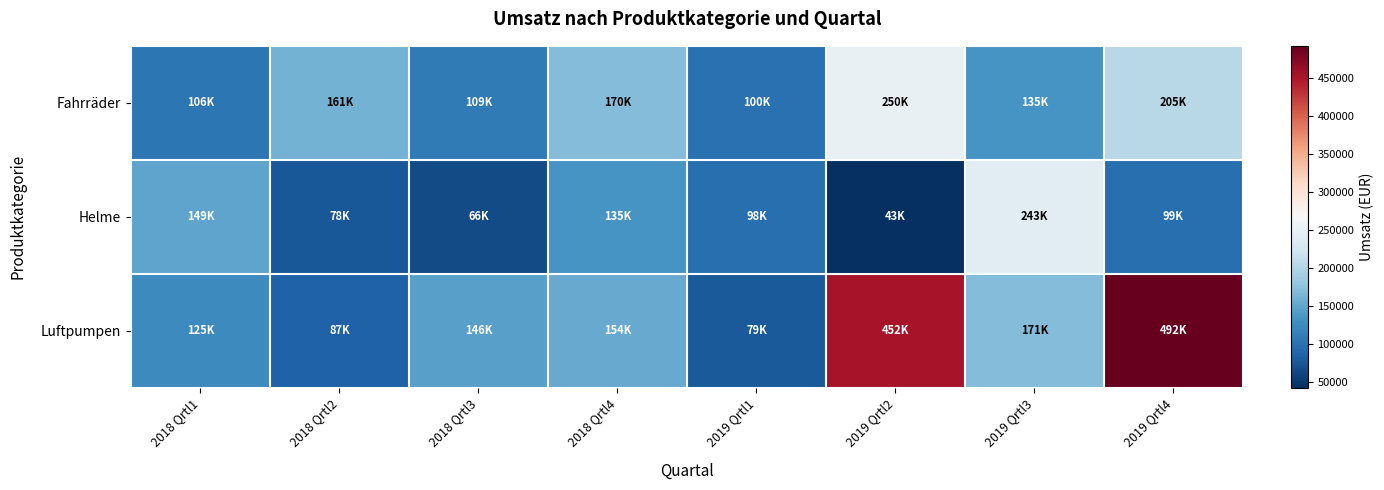

Reading left to right, extract all data points from this chart.

Fahrräder: 2018 Qrtl1=106196	2018 Qrtl2=160696	2018 Qrtl3=108618	2018 Qrtl4=170144	2019 Qrtl1=99826	2019 Qrtl2=250140	2019 Qrtl3=134761	2019 Qrtl4=204711
Helme: 2018 Qrtl1=148887	2018 Qrtl2=78076	2018 Qrtl3=66446	2018 Qrtl4=135064	2019 Qrtl1=98231	2019 Qrtl2=43122	2019 Qrtl3=242863	2019 Qrtl4=98837
Luftpumpen: 2018 Qrtl1=125214	2018 Qrtl2=86649	2018 Qrtl3=145614	2018 Qrtl4=153879	2019 Qrtl1=79135	2019 Qrtl2=452410	2019 Qrtl3=171018	2019 Qrtl4=491927